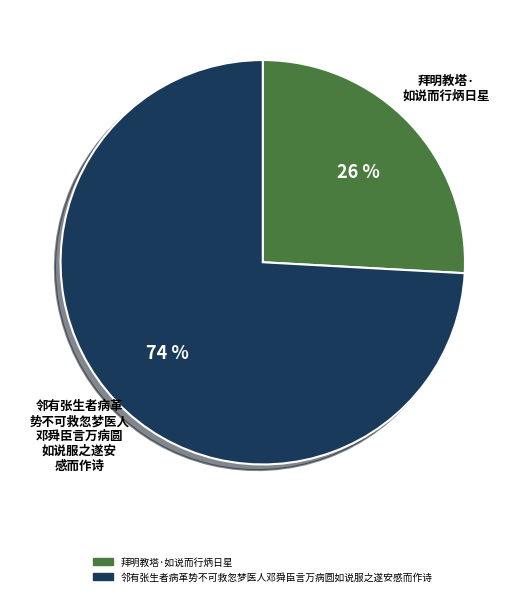

Which slice represents more than half of the pie?

邻有张生者病革势不可救忽梦医人邓舜臣言万病圆如说服之遂安感而作诗